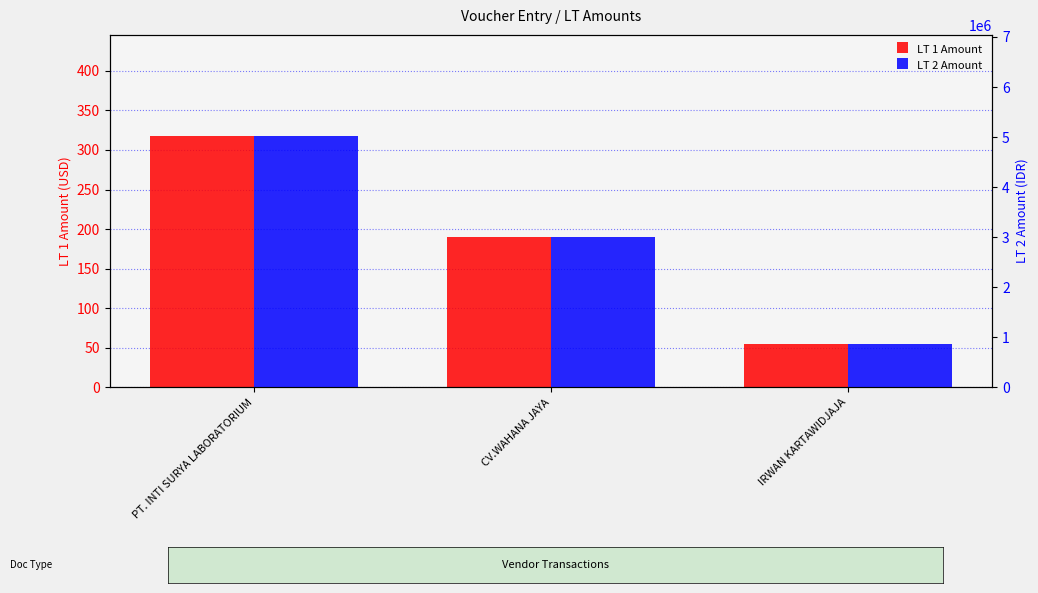

What is the label of the 1st bar from the right?

IRWAN KARTAWIDJAJA